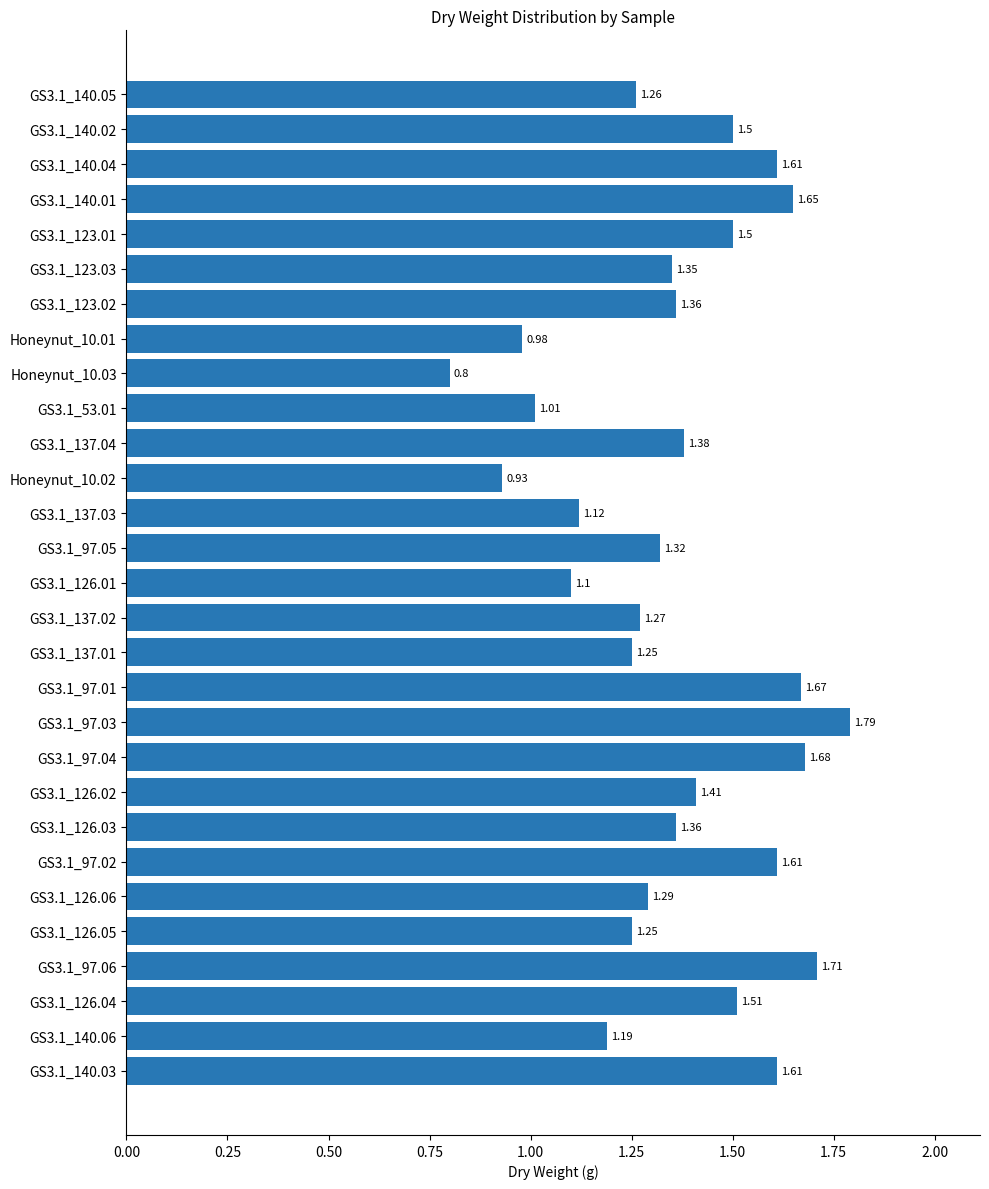

What is the sum of all values?

39.5